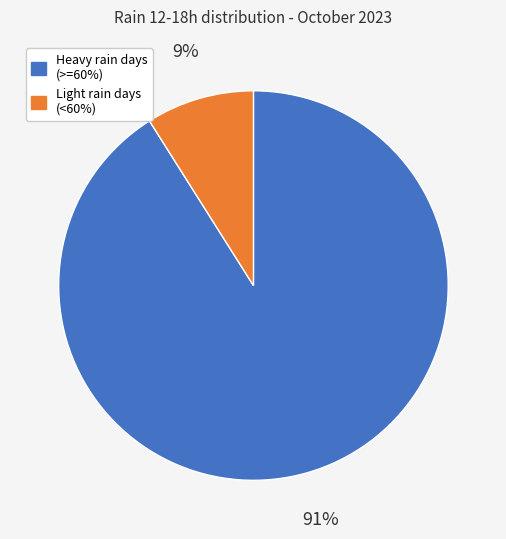

To the nearest percent, what is the difference between the largest and smallest slice percentages?

82%